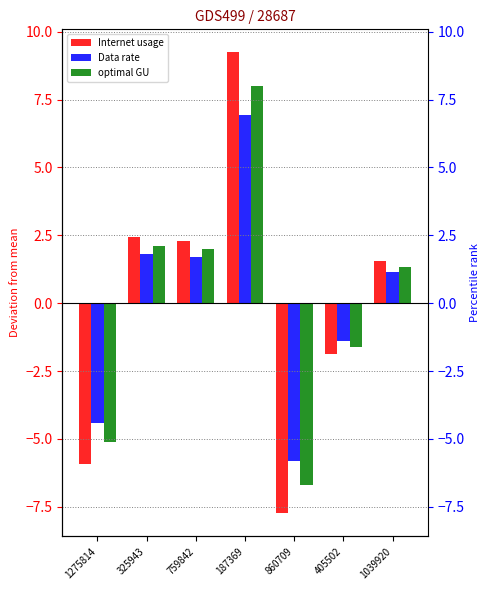

At which category is the sum across all series the highest?

187369